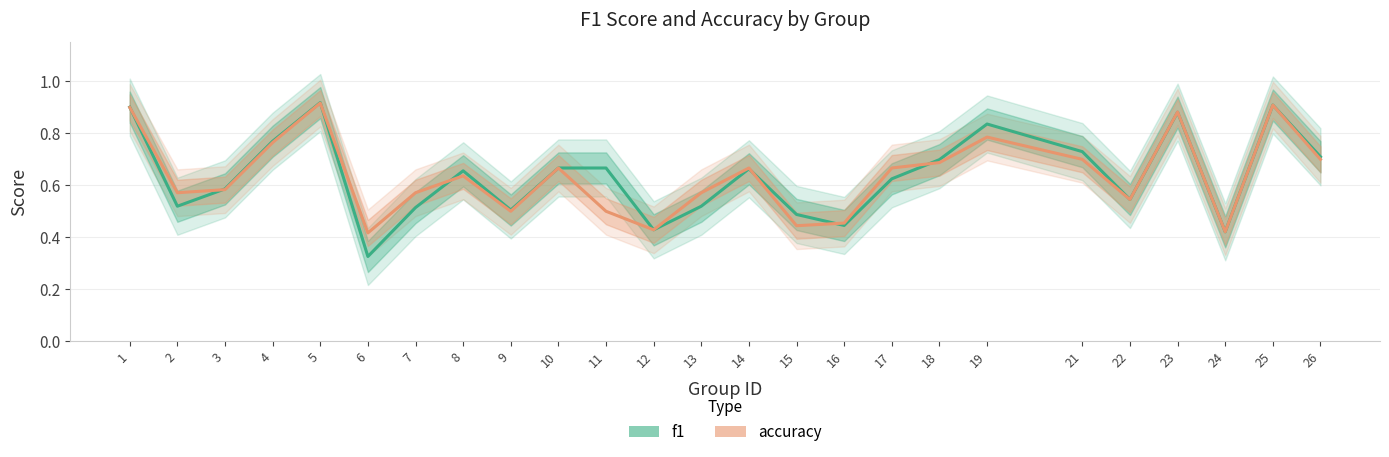

Where is the first local maximum for f1?

5